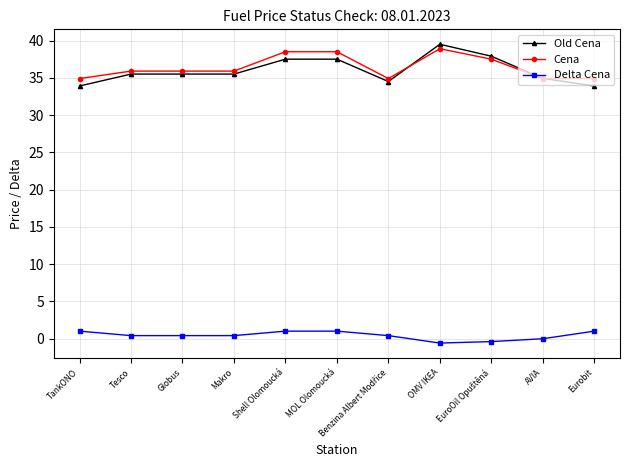

Which label corresponds to the largest value in the chart?

OMV IKEA